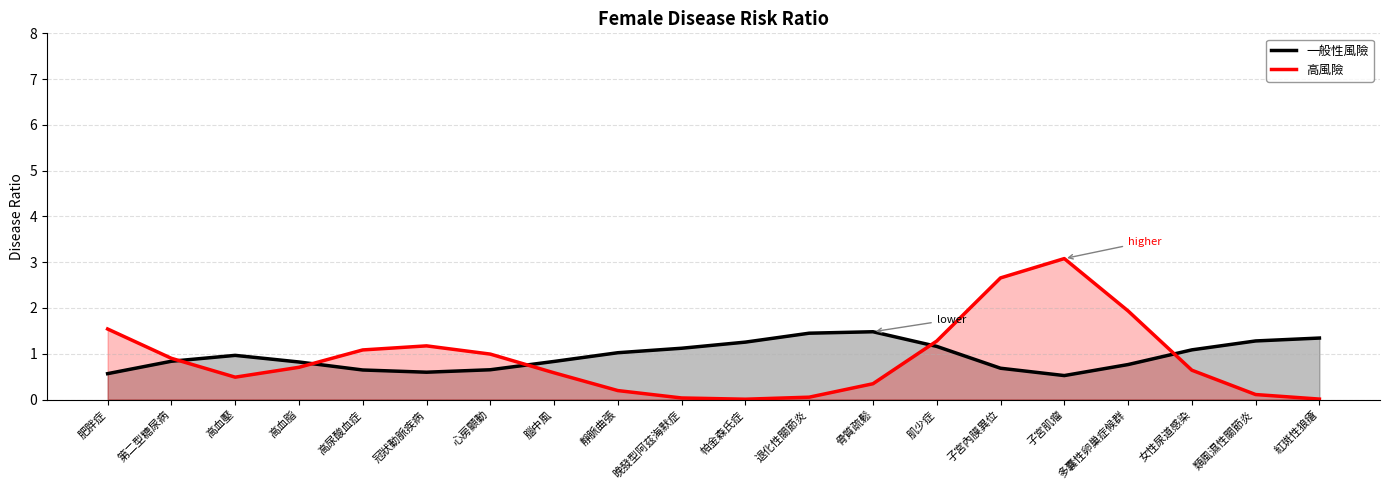

Reading left to right, what are all the values shown in this chart?

一般性風險: 0.6	0.8	1.0	0.8	0.6	0.6	0.7	0.8	1.0	1.1	1.3	1.4	1.5	1.2	0.7	0.5	0.8	1.1	1.3	1.3
高風險: 1.5	0.9	0.5	0.7	1.1	1.2	1.0	0.6	0.2	0.0	0.0	0.1	0.3	1.3	2.7	3.1	1.9	0.6	0.1	0.0